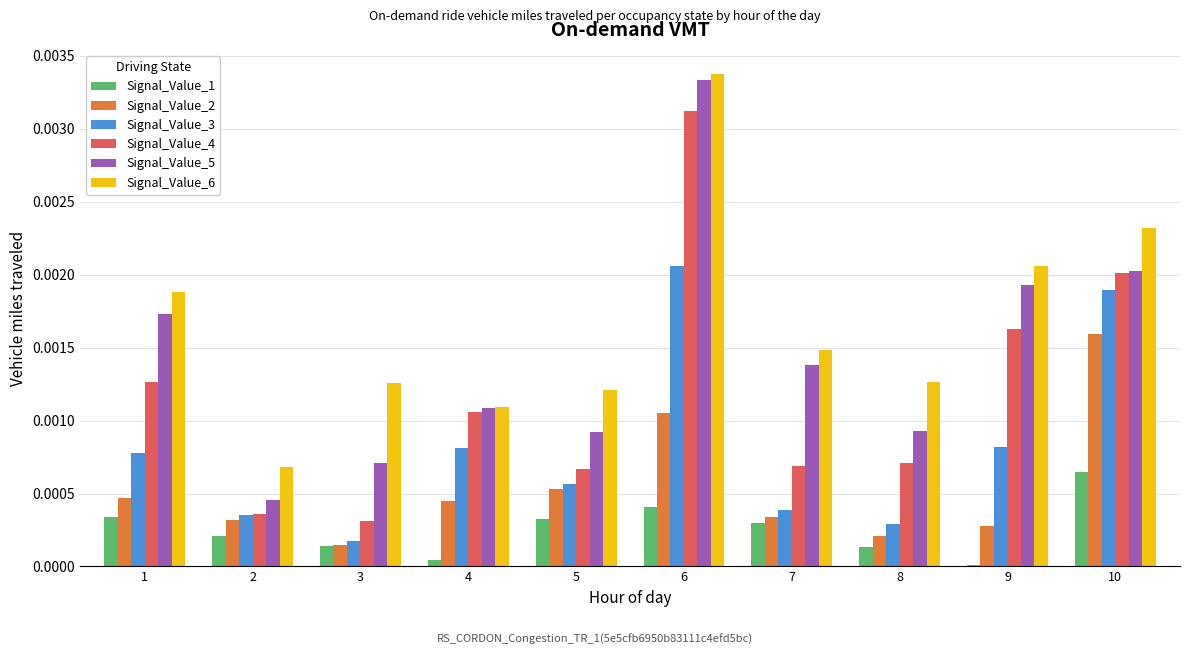

How many groups of bars are there?

10